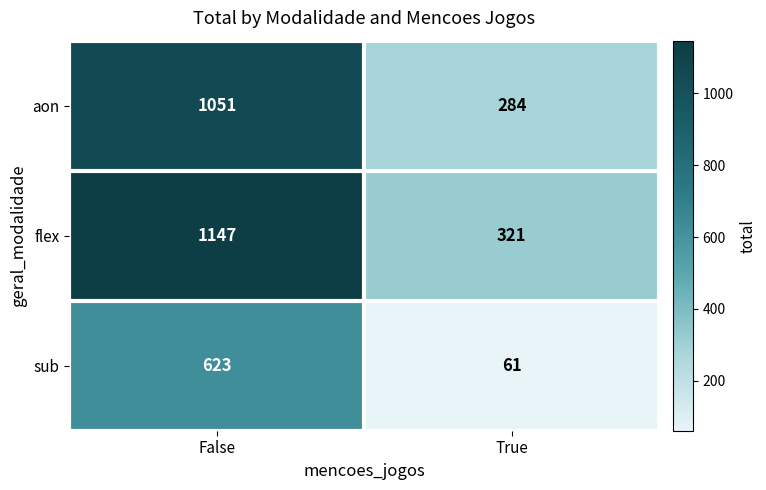

Between False and True, which series saw the biggest shift?

flex